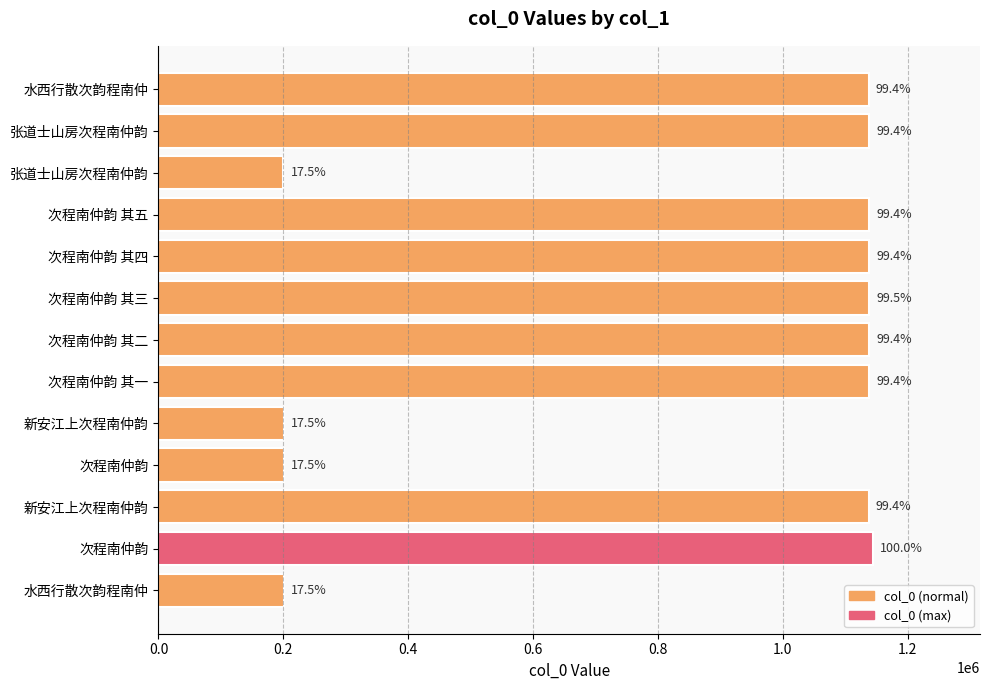

How many bars are there in total?

13